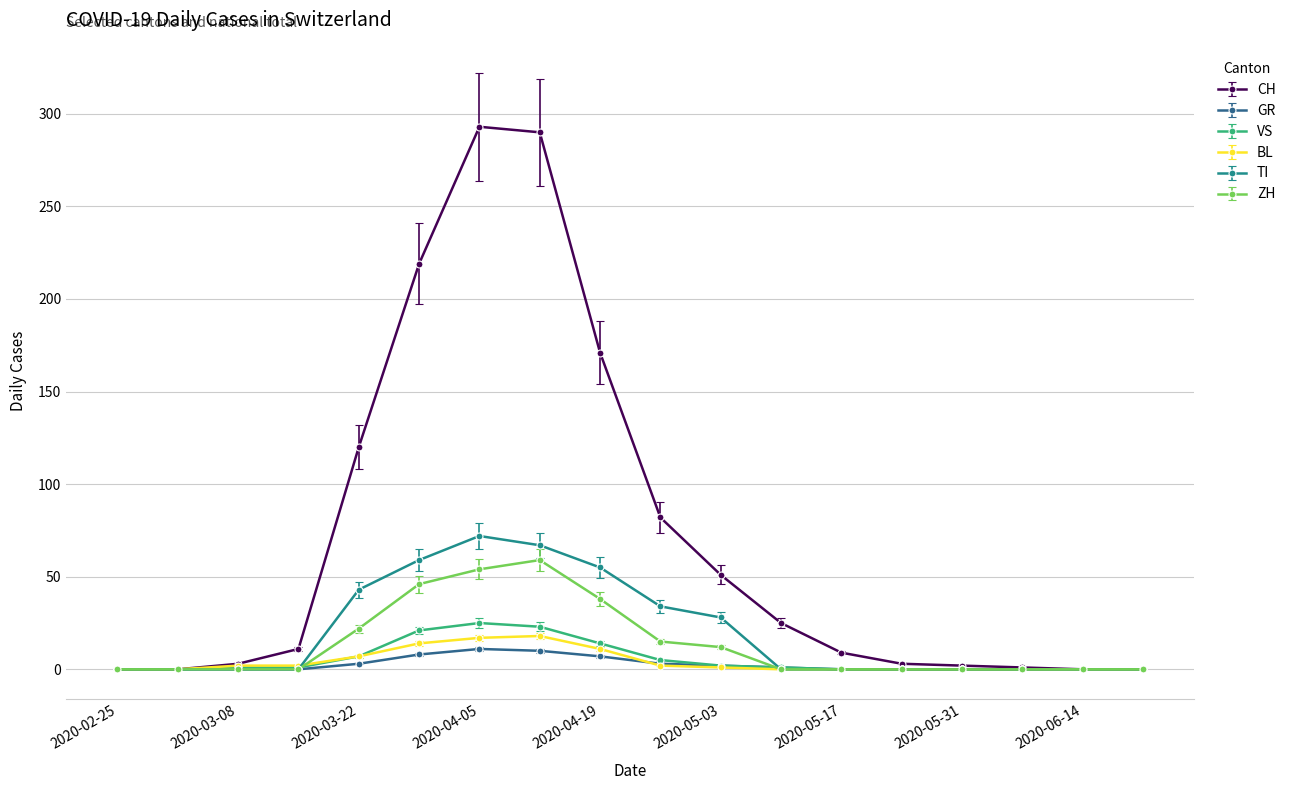

What is the maximum value for BL?

18